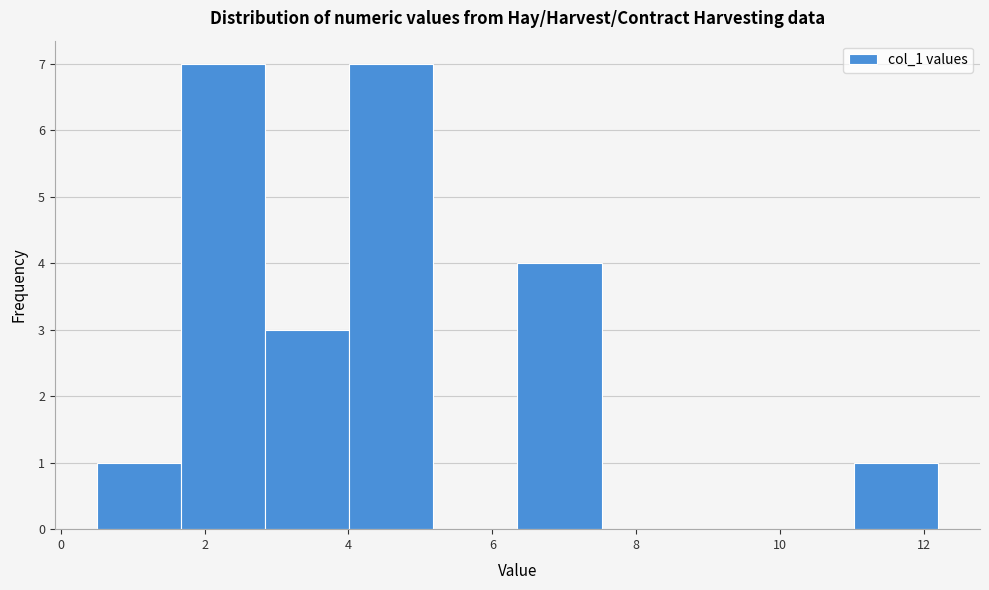

Reading left to right, transcribe this chart: for each bar, give the range it covers on the x-axis and its height. Neither the bar edges nor the heights are printed on the chart, so give them approximately, as read against the axes.

0.6 to 1.6: 1
1.6 to 2.8: 7
2.8 to 4.0: 3
4.0 to 5.2: 7
5.2 to 6.4: 0
6.4 to 7.6: 4
7.6 to 8.6: 0
8.6 to 9.8: 0
9.8 to 11.0: 0
11.0 to 12.2: 1